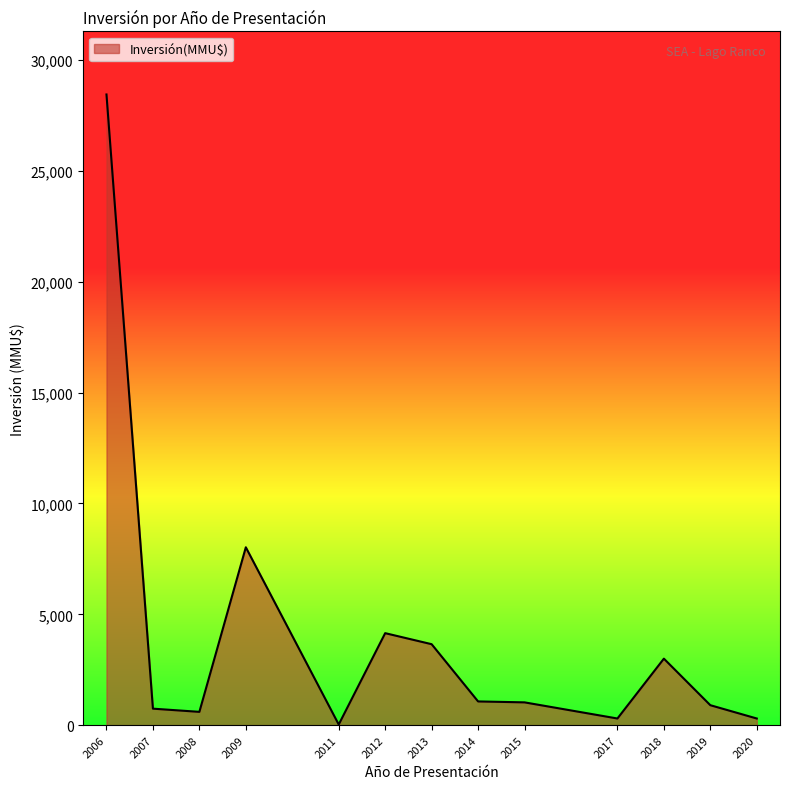

Is it true that the value at 2009 is 8024?

True